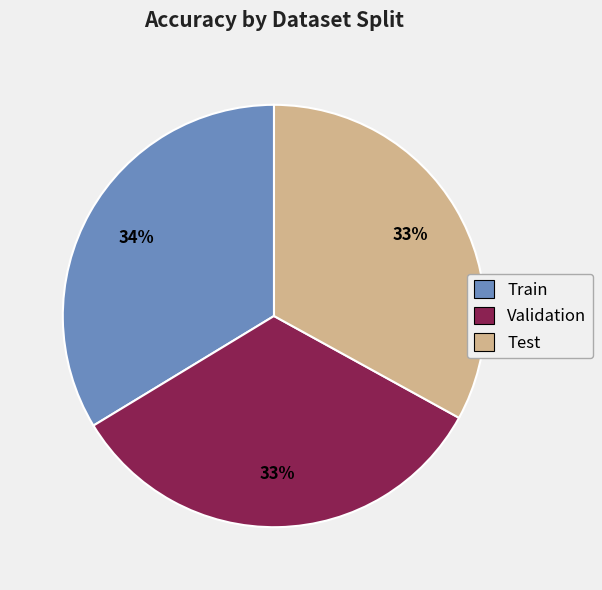

Does Test represent more than half of the total?

No